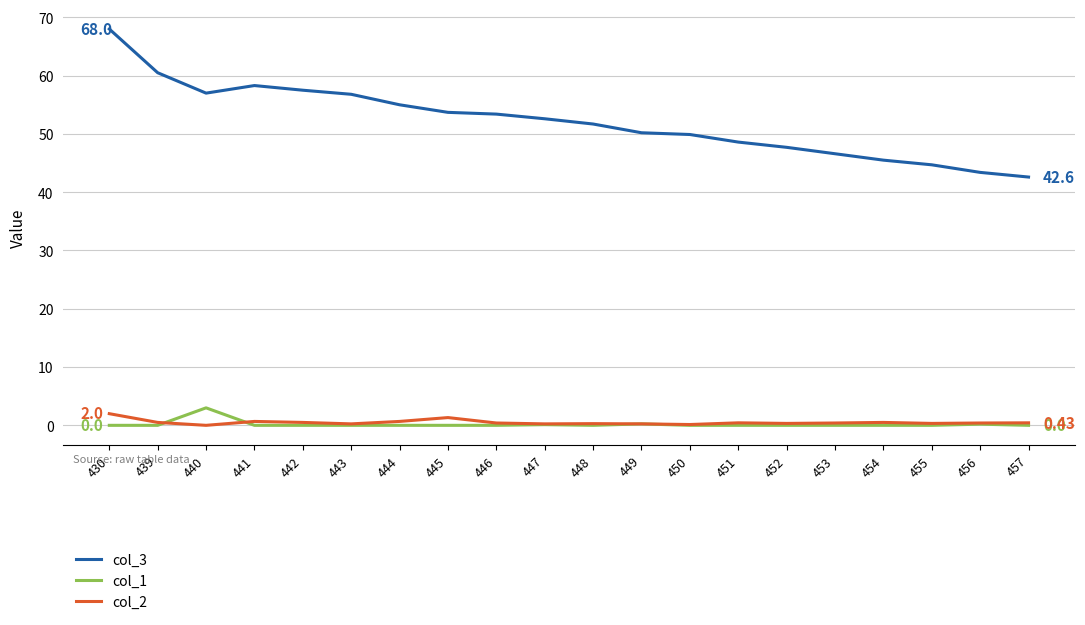

Is it true that col_3 equals 100.1 at 442?

False